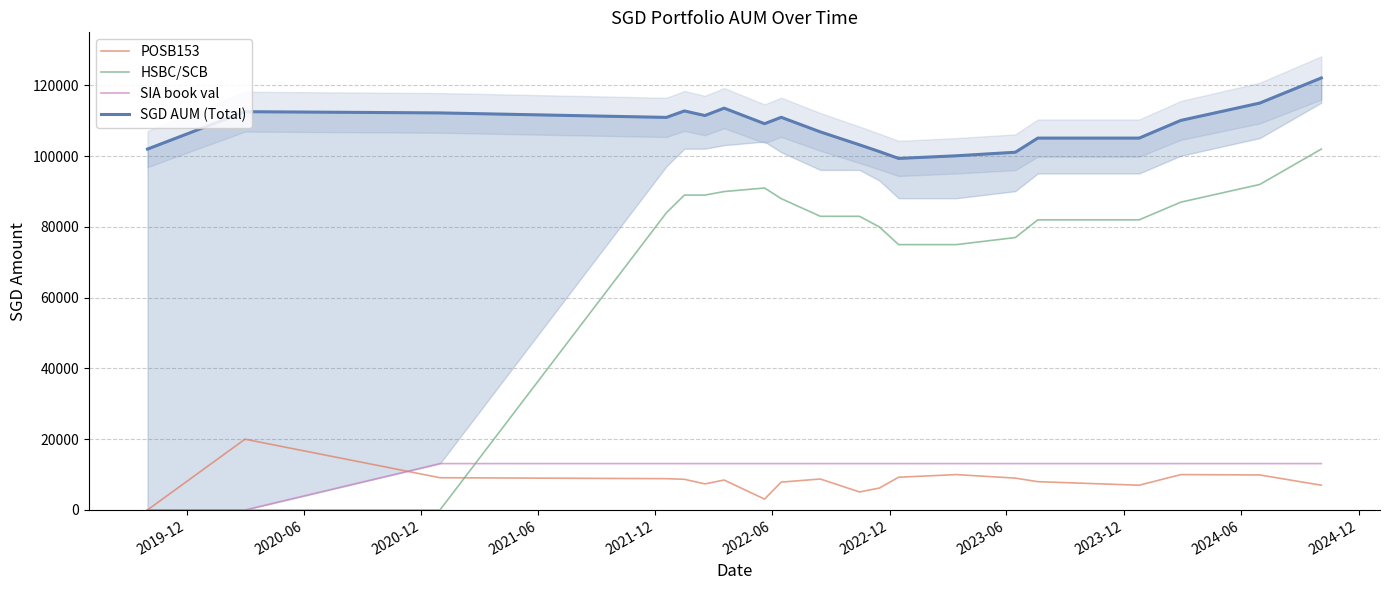

What is the sum of all POSB153 values?

163608.0